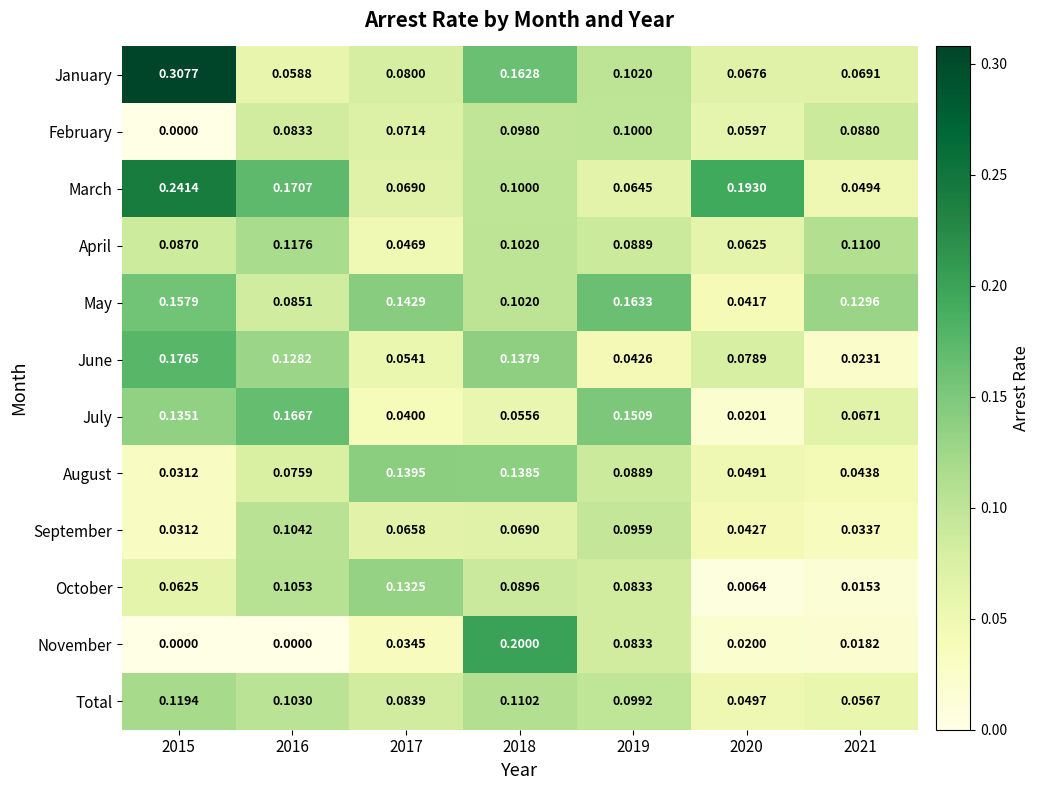

List the series in order of their peak value, highest first.

January, March, November, June, July, May, August, October, Total, April, September, February